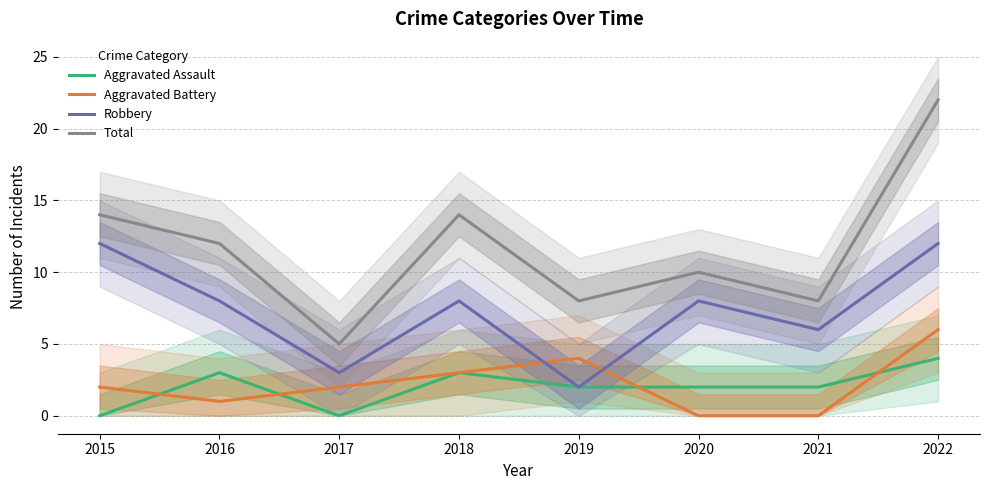

Rank the series by their maximum value, from lowest to highest.

Aggravated Assault, Aggravated Battery, Robbery, Total